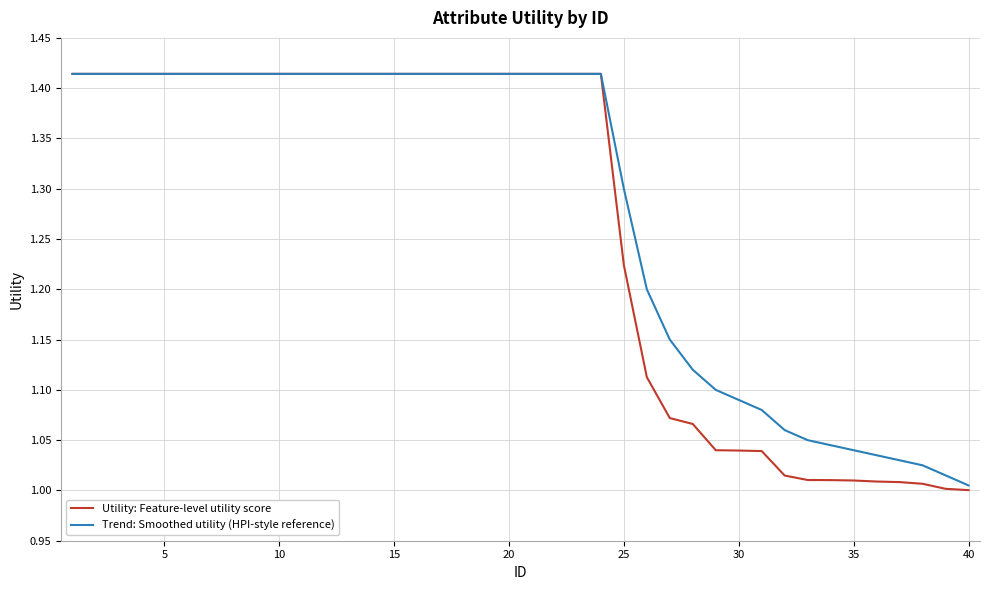

Which series has the largest range (max minus min)?

Utility: Feature-level utility score